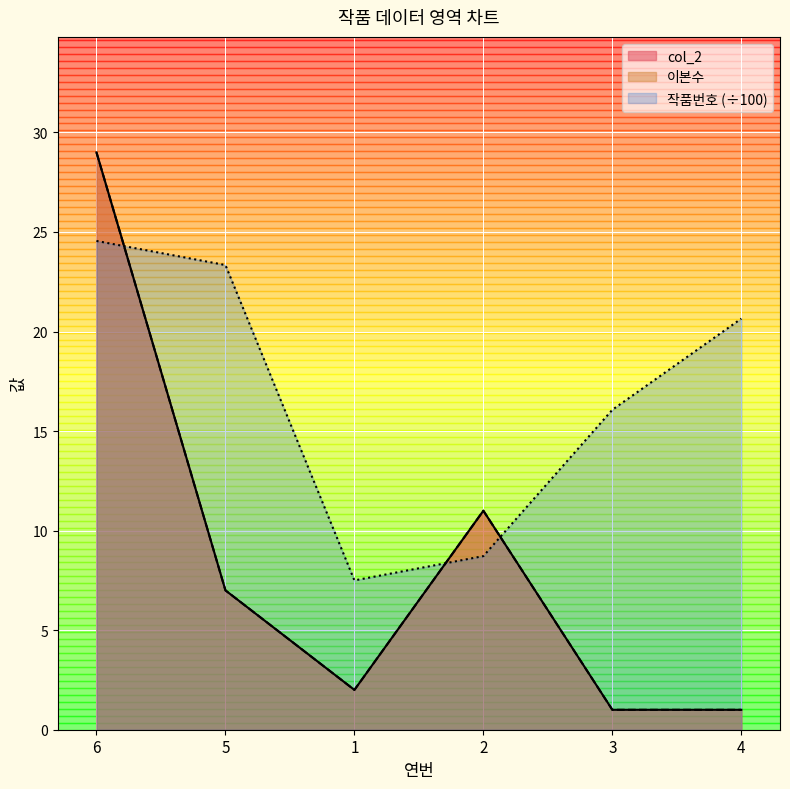

What is the spread (max minus min) of values at 3?

15.1